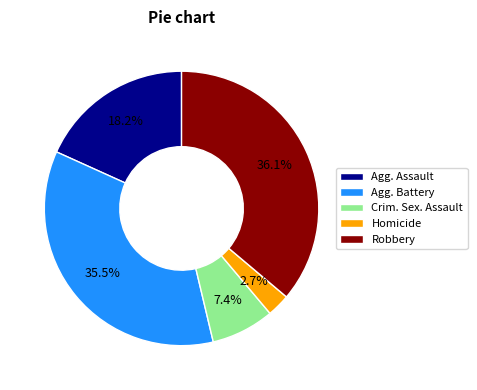

Does any single category account for the majority?

No